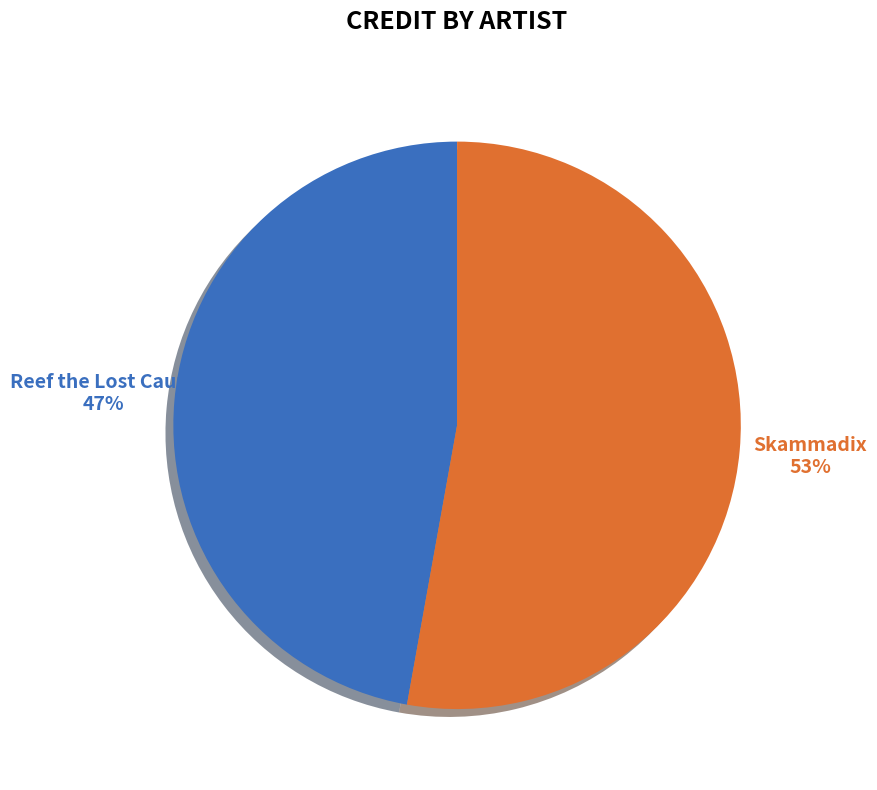

Is there any slice that represents more than half of the pie?

Yes